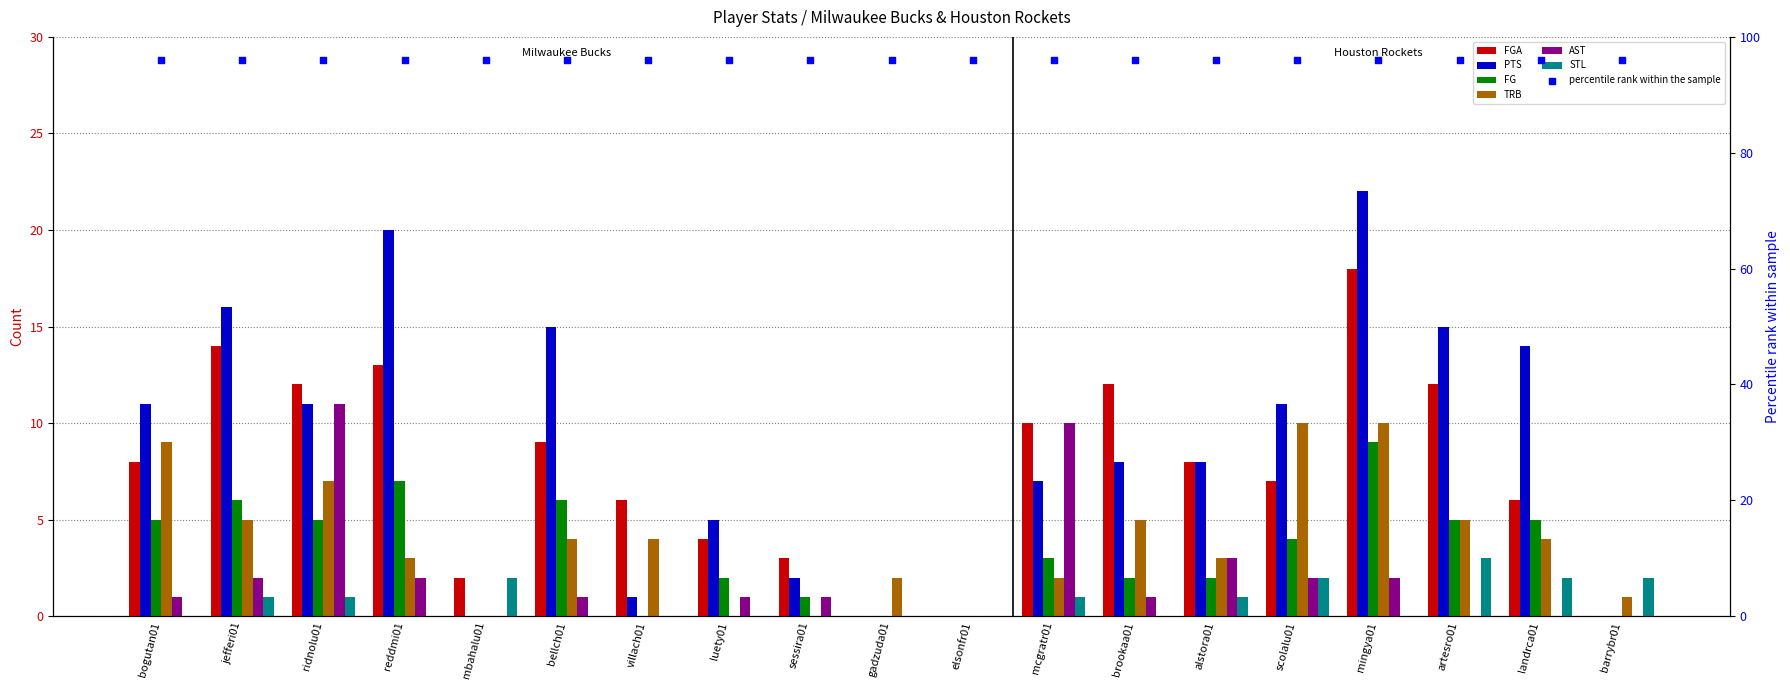

Which series has the largest total across all categories?

PTS